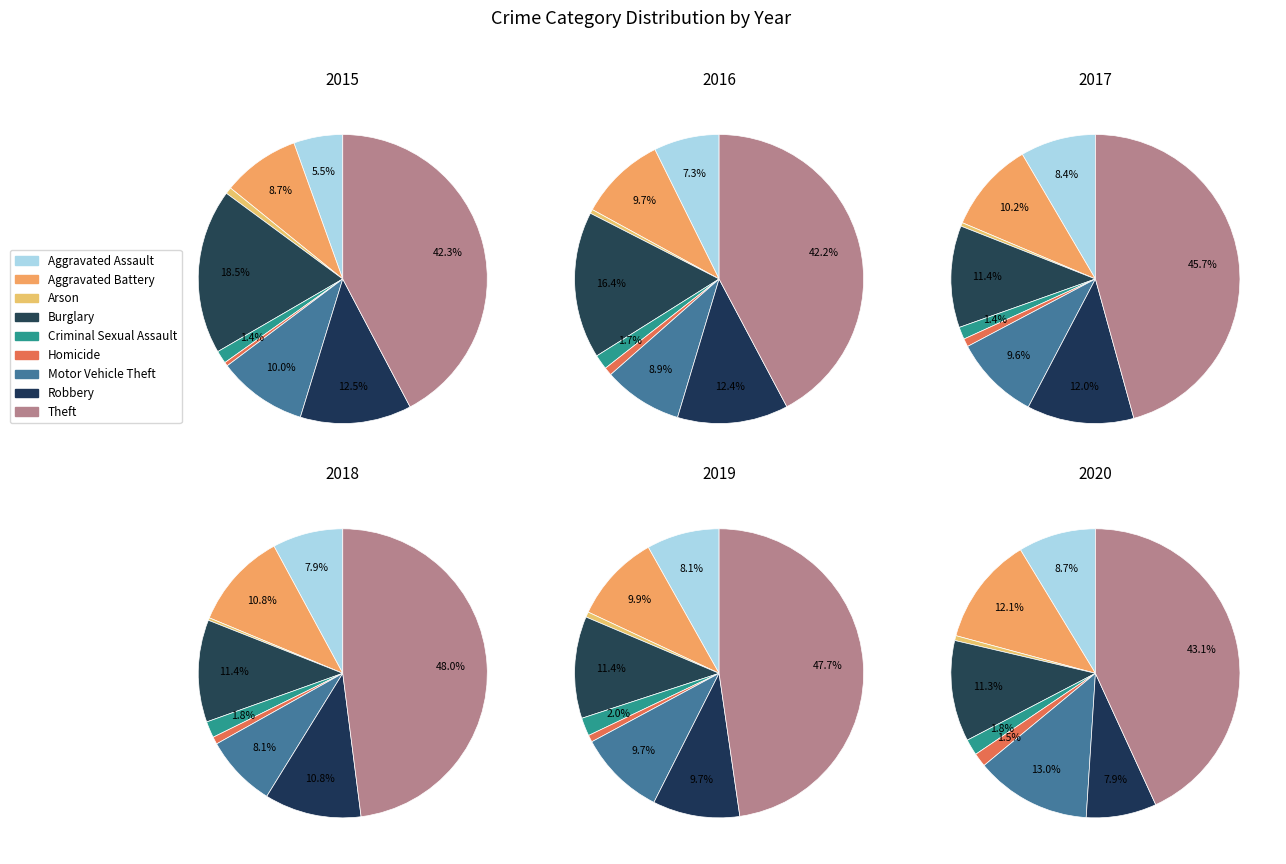

Count the number of slices in the pie.

9